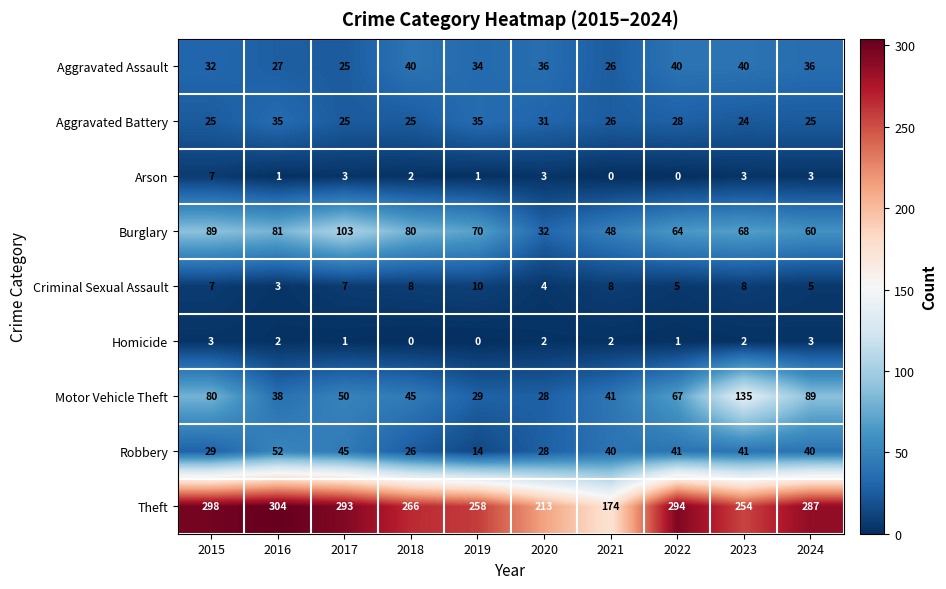

List the labels in order of Burglary value, smallest first.

2020, 2021, 2024, 2022, 2023, 2019, 2018, 2016, 2015, 2017